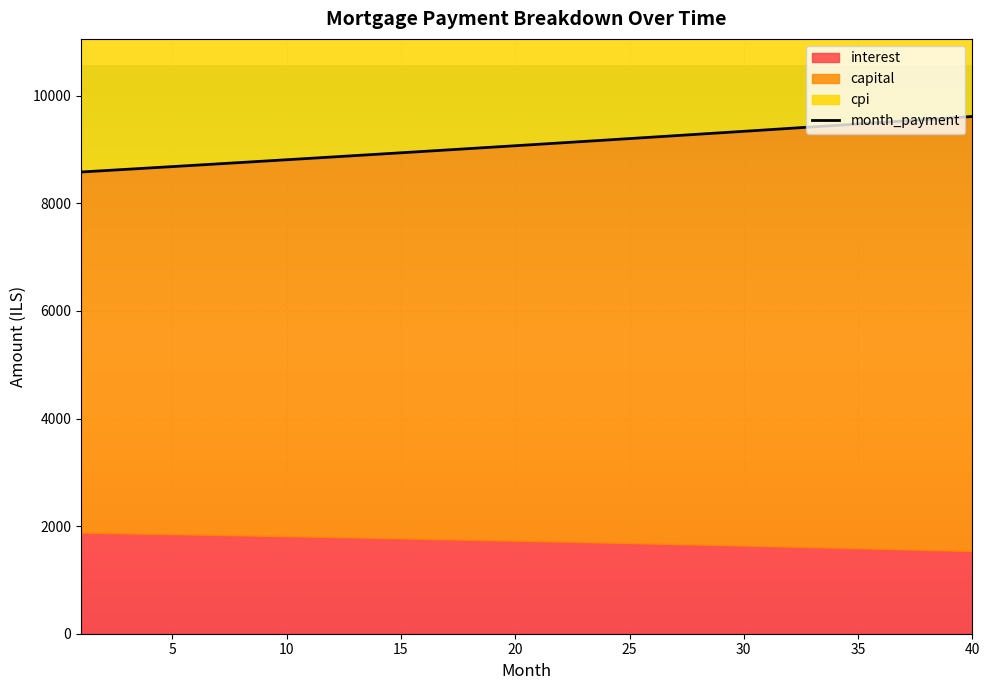

At which category is the sum across all series the highest?

40